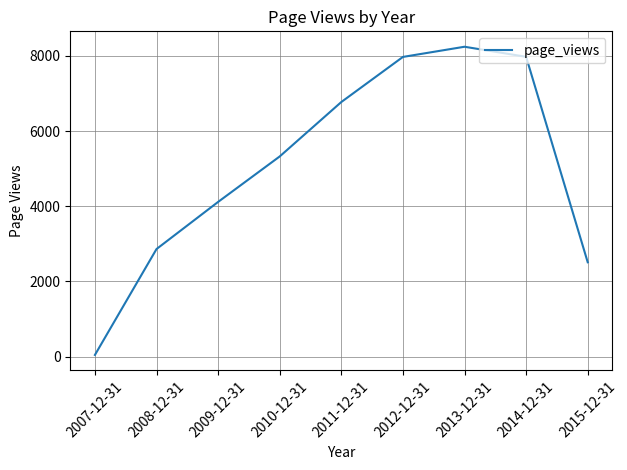

Is it true that the value at 2011-12-31 is 6773?

True